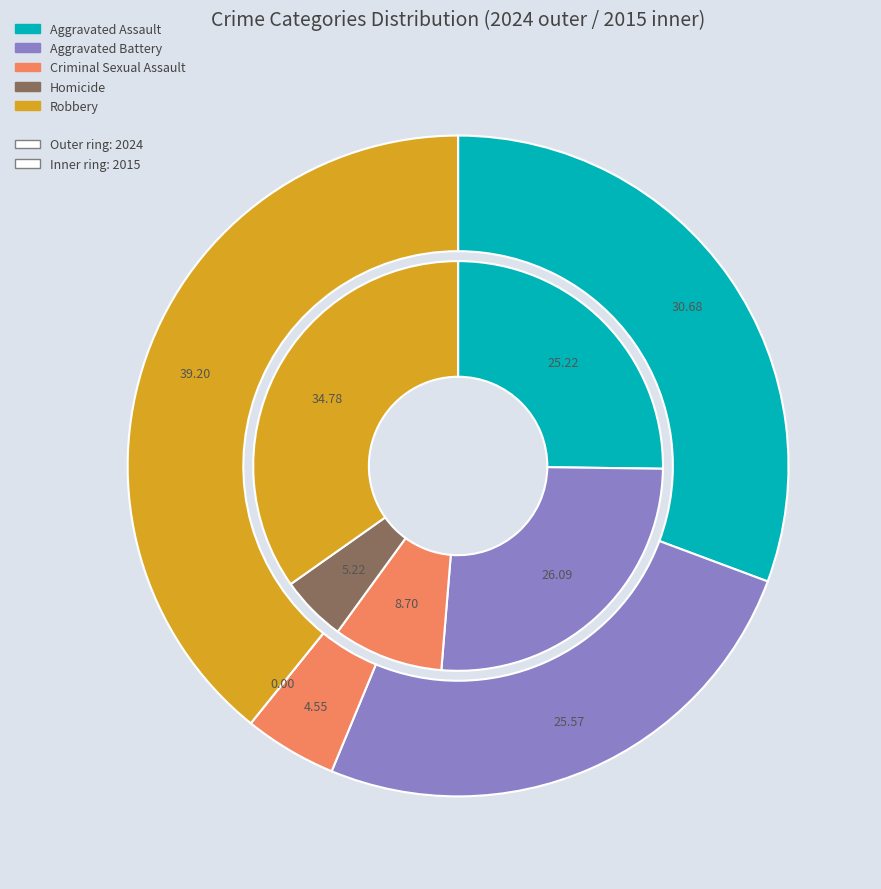

Is Aggravated Assault the majority of the pie?

No